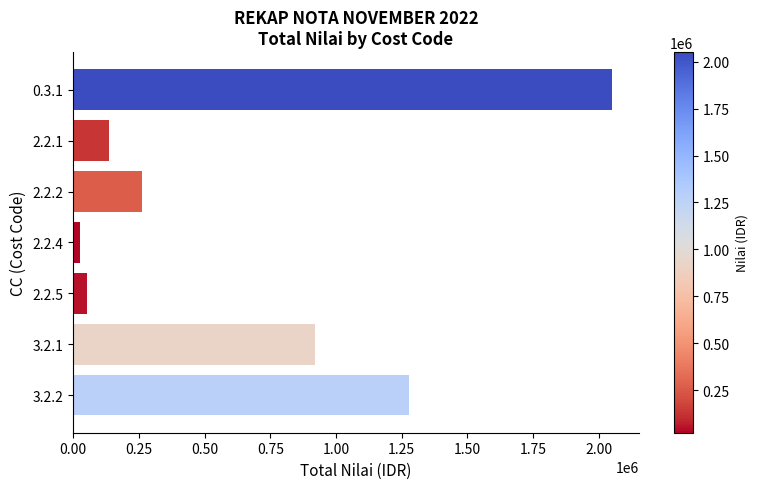

List the labels in order of value, largest first.

0.3.1, 3.2.2, 3.2.1, 2.2.2, 2.2.1, 2.2.5, 2.2.4